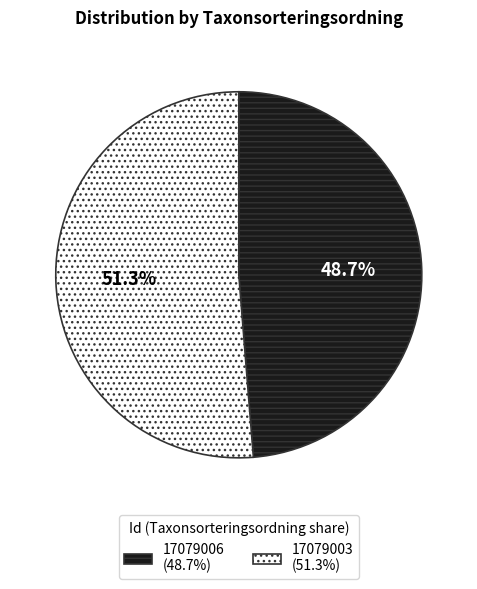

How many segments does this pie chart have?

2